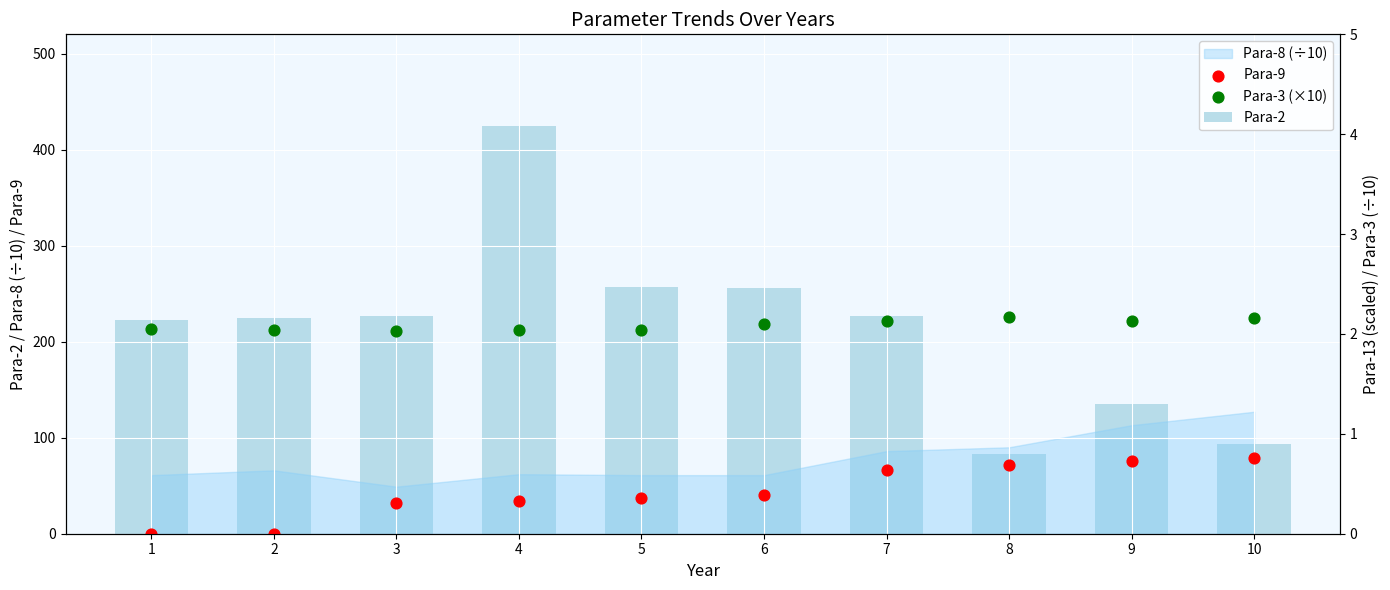

Which series contains the highest Y value?

Para-2